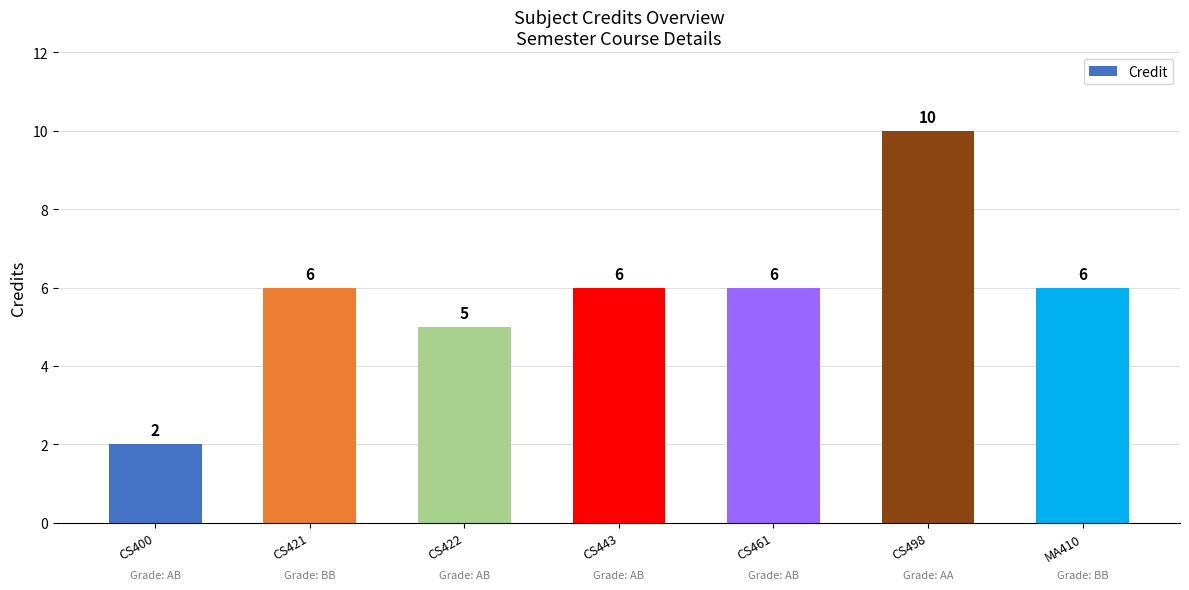

What is the smallest value displayed?

2